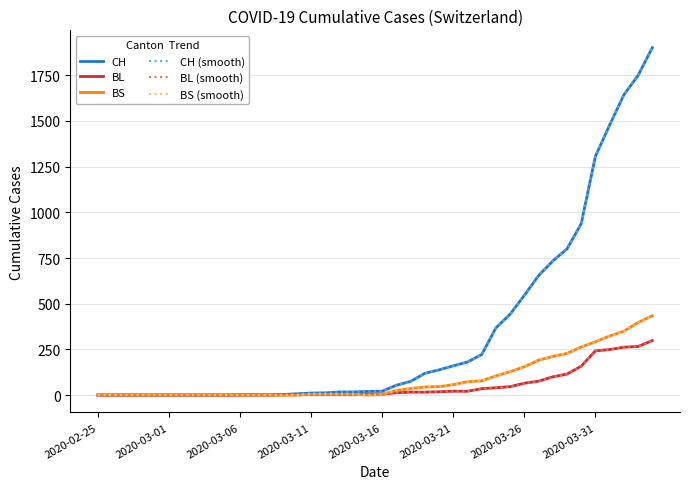

True or false: BL (smooth) and BL intersect in this chart.

False